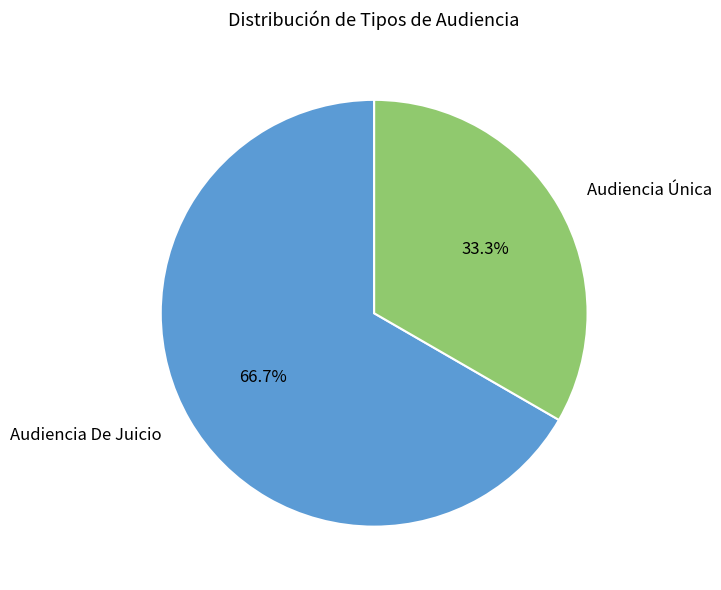

Is it true that Audiencia De Juicio is 67% of the pie?

True